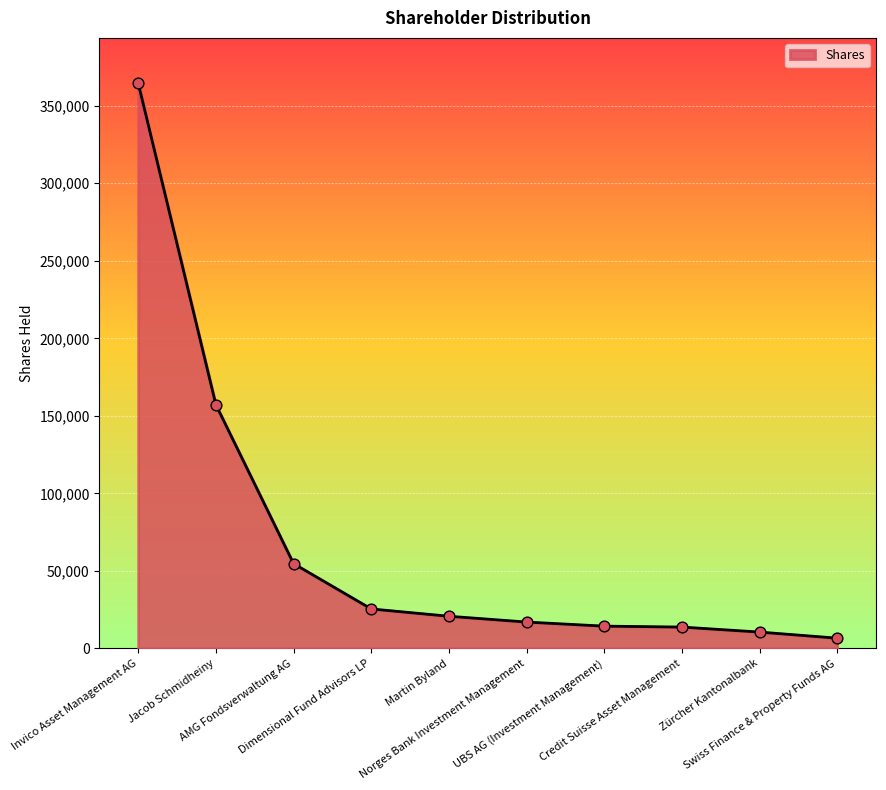

Between Martin Byland and Credit Suisse Asset Management, which is larger?

Martin Byland